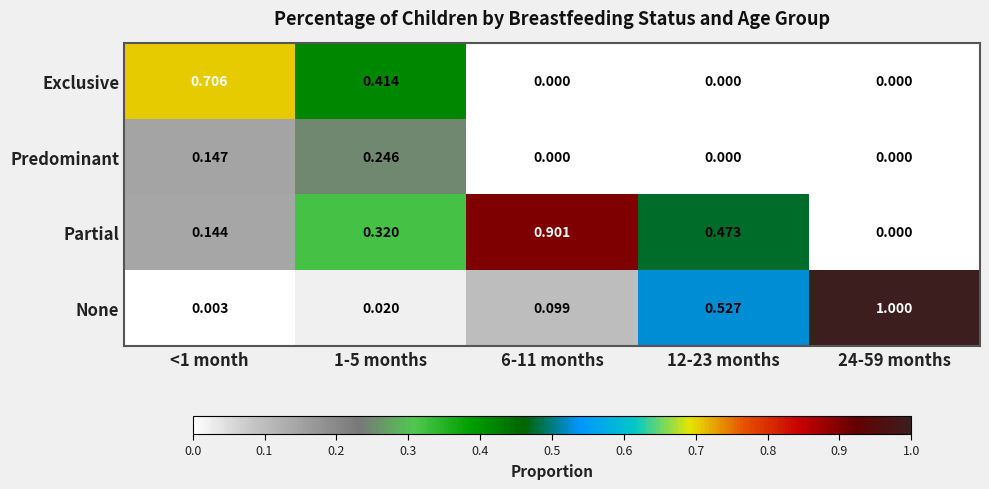

Is the value of Partial at 24-59 months greater than the value of Predominant at <1 month?

No